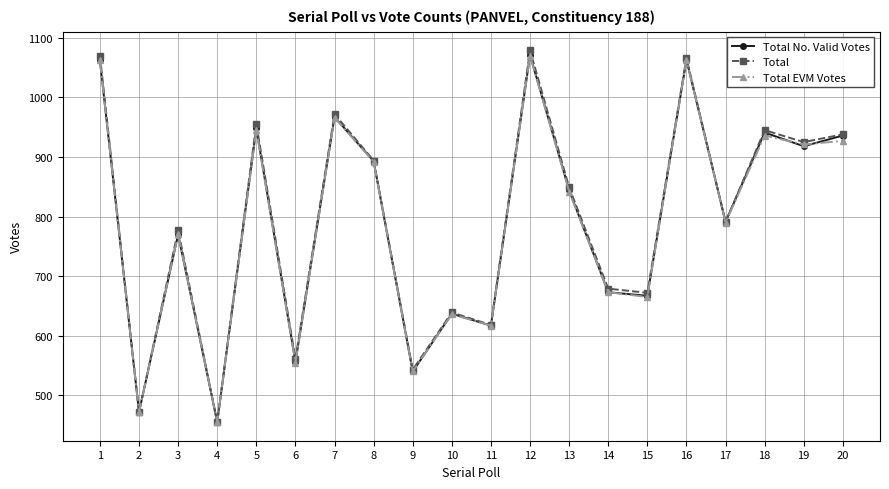

How many values in the Total EVM Votes series are below 842?

10